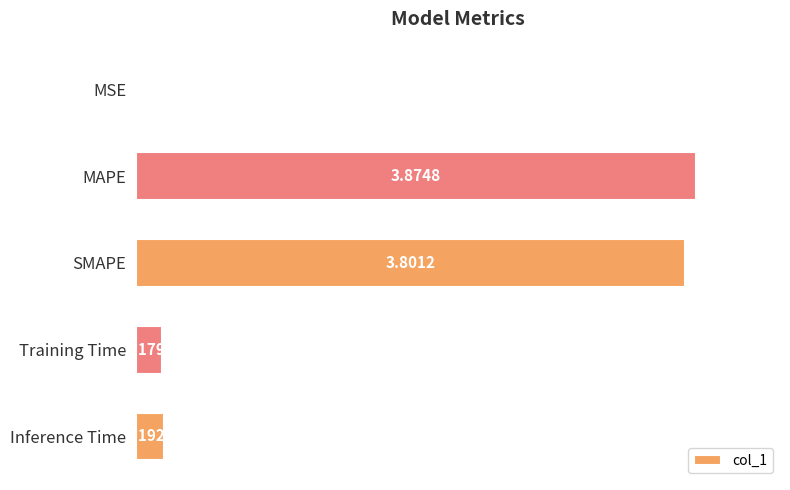

Which has a higher value, SMAPE or MSE?

SMAPE